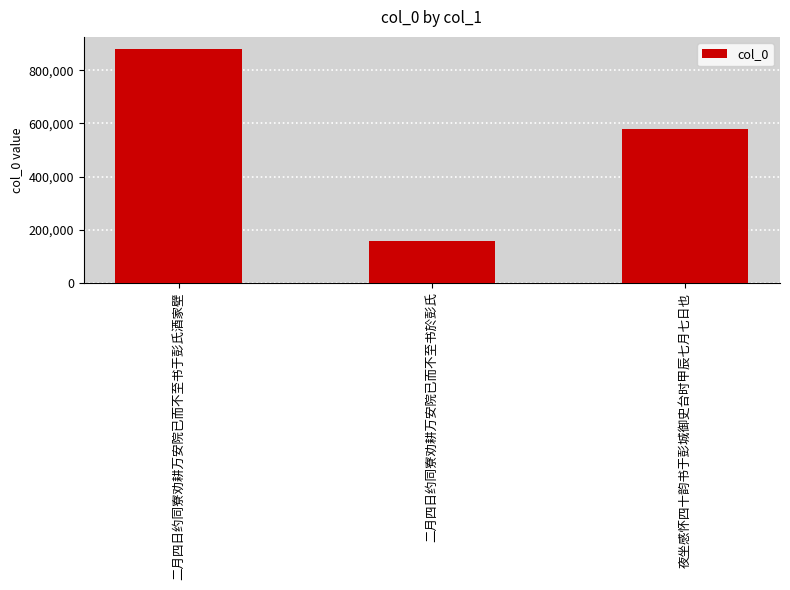

What is the change in value from 二月四日约同寮劝耕万安院已而不至书於彭氏 to 夜坐感怀四十韵书于彭城御史台时甲辰七月七日也?

+422456